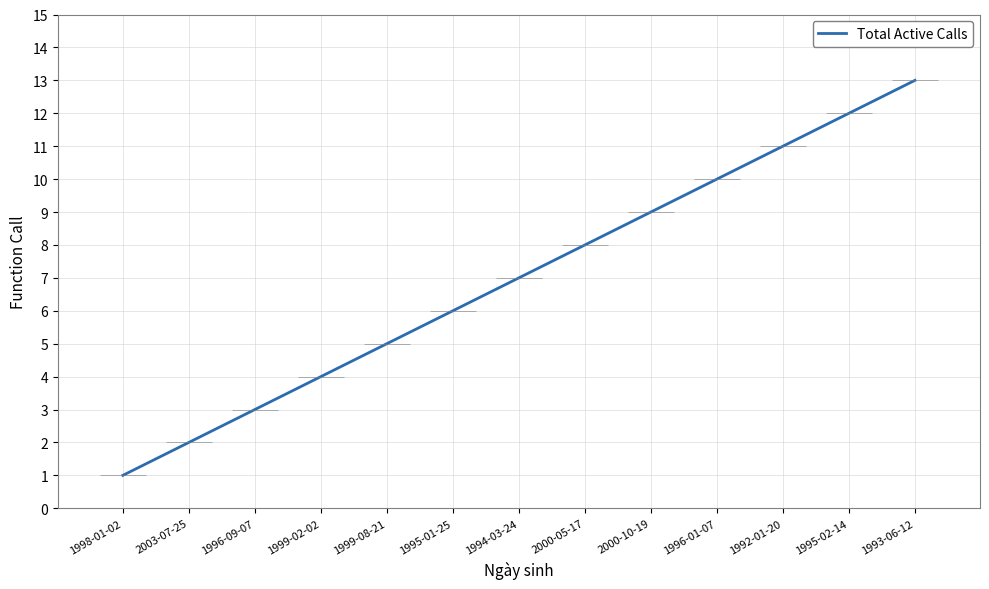

At which label is the value closest to 7?

1994-03-24